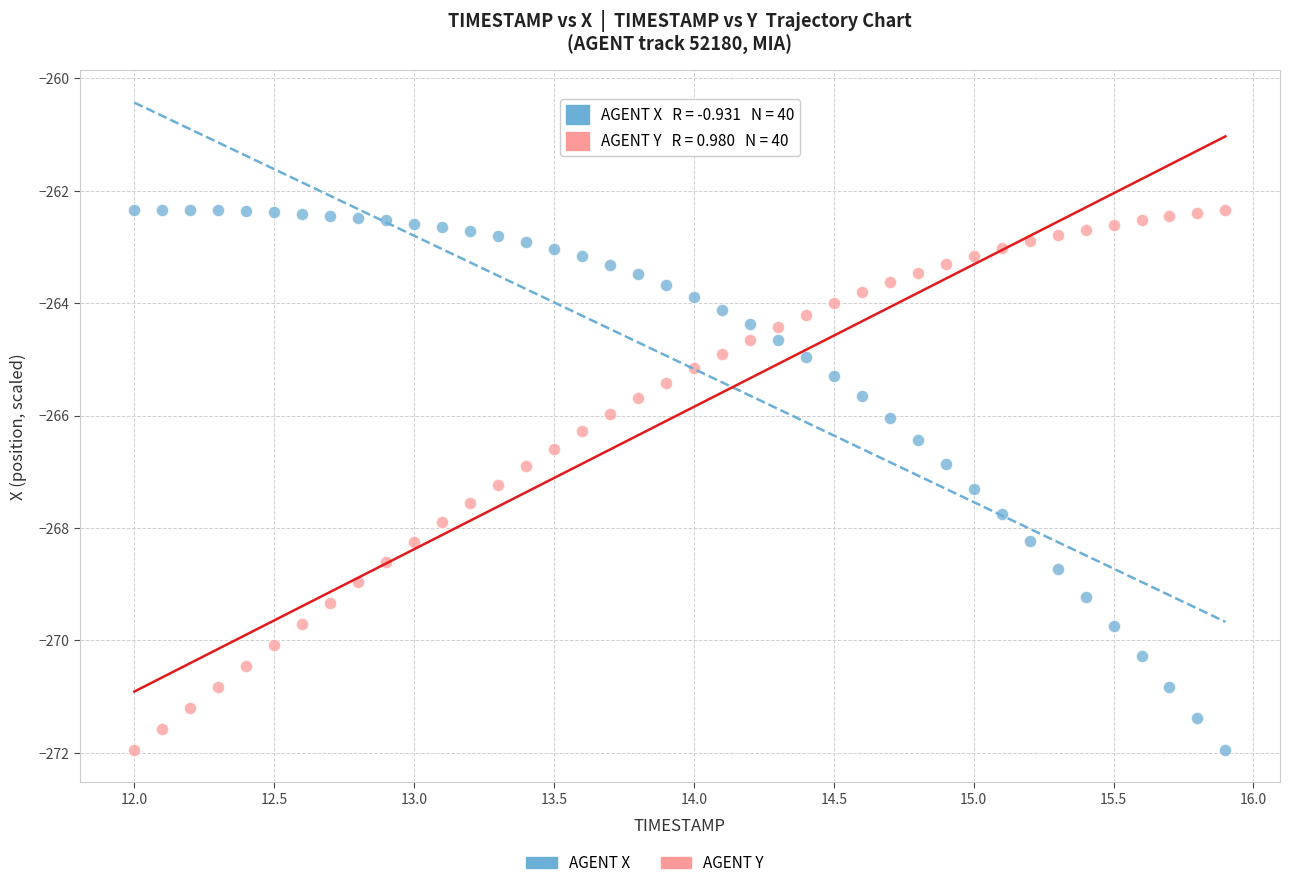

Across all data points, what is the range of X values (max minus min)?

3.9